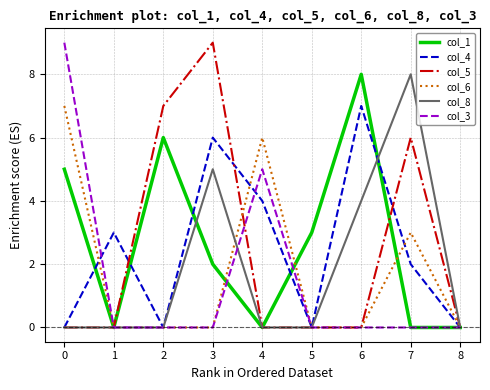

Is the value of col_4 at 6 greater than the value of col_5 at 1?

Yes